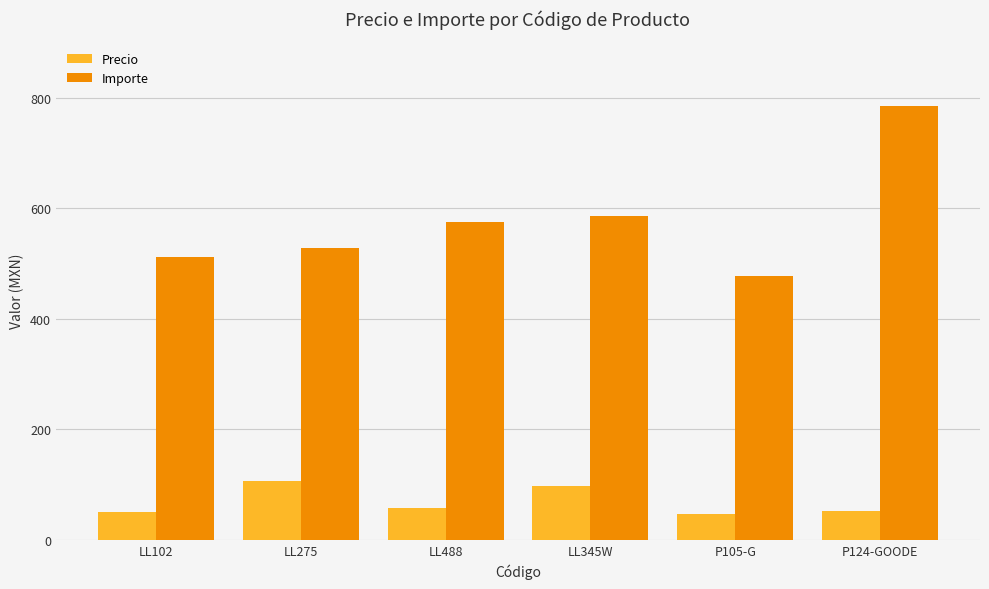

How many categories are shown in the chart?

6